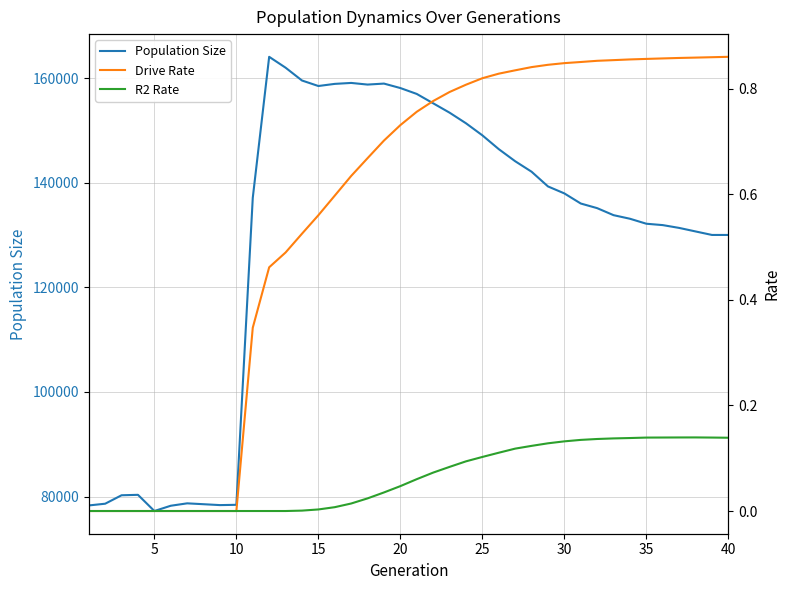

True or false: Population Size and R2 Rate cross at least once.

False